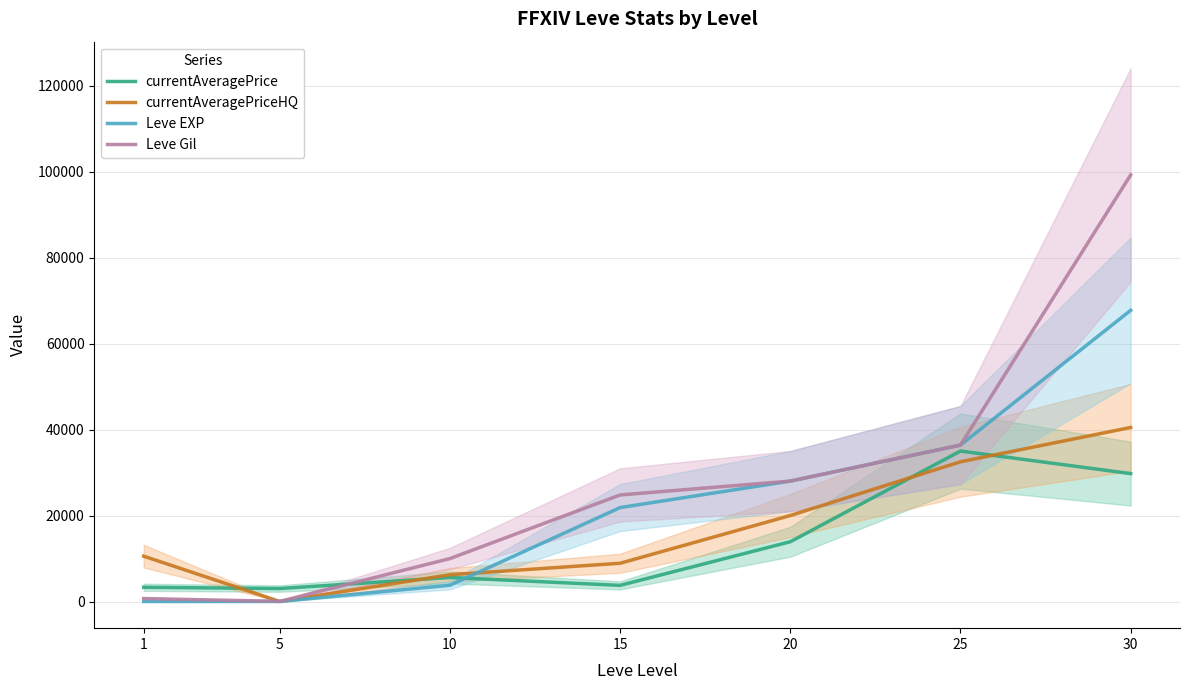

Reading right to left, extract all data points from this chart.

currentAveragePrice: 29755.7	34999.7	13900.0	3755.4	5583.0	3015.0	3307.0
currentAveragePriceHQ: 40483.5	32500.0	20000.0	8897.7	6234.5	0.0	10546.0
Leve EXP: 67730.0	36390.0	28010.0	21850.0	3780.0	6.0	1.0
Leve Gil: 99220.0	36390.0	28010.0	24790.0	9990.0	30.0	690.0